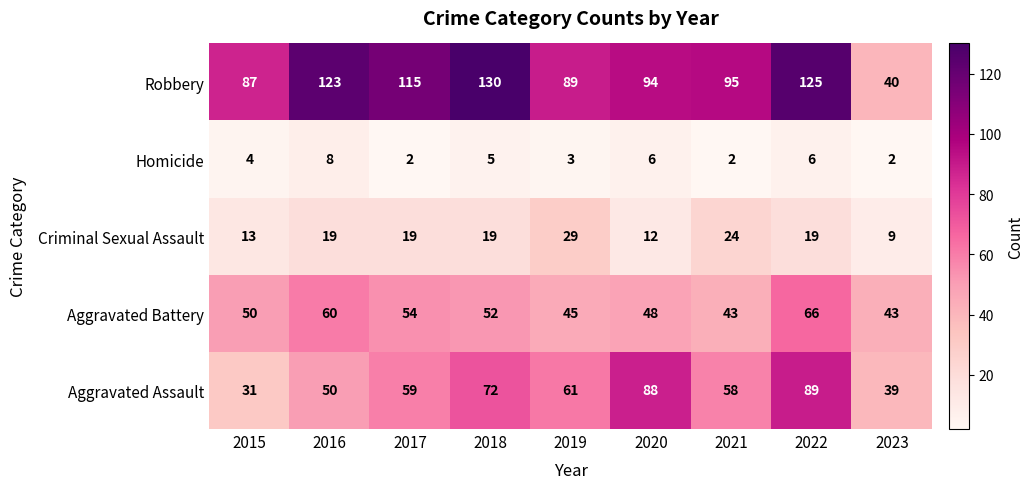

Which category has the highest value across all series?

2018